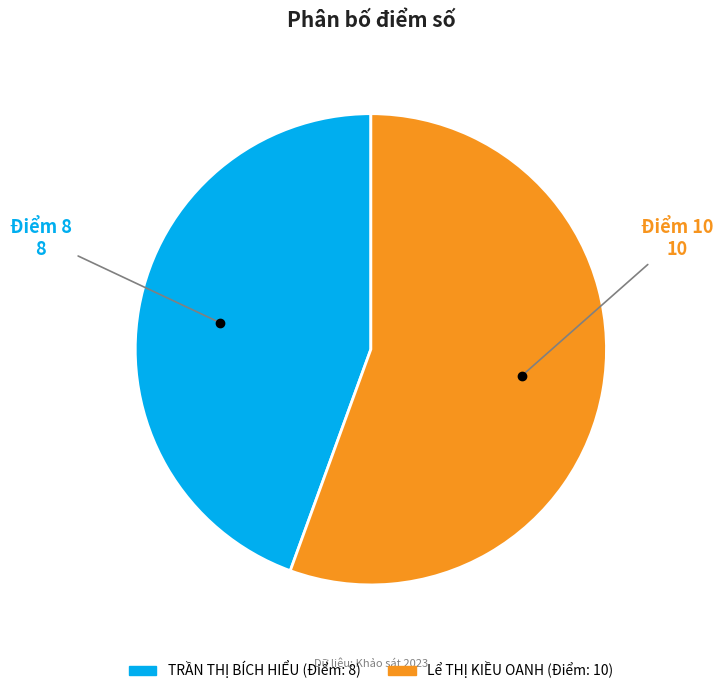

Is there a majority slice in this chart?

Yes